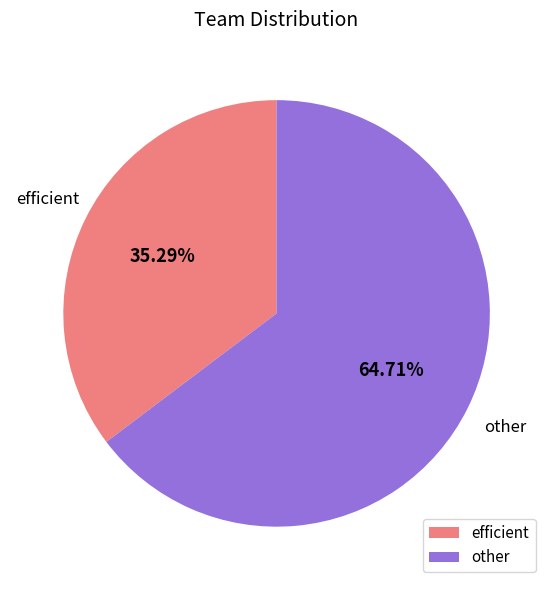

Count the number of slices in the pie.

2